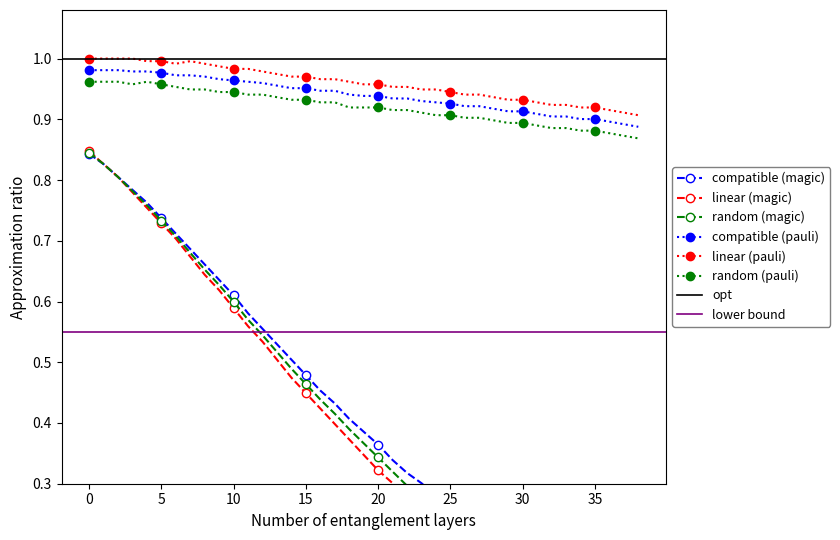

True or false: linear (pauli) and compatible (pauli) intersect in this chart.

False